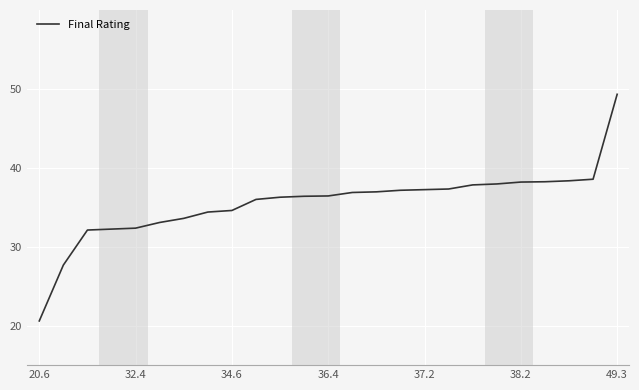

What is the maximum value shown in the chart?

49.3